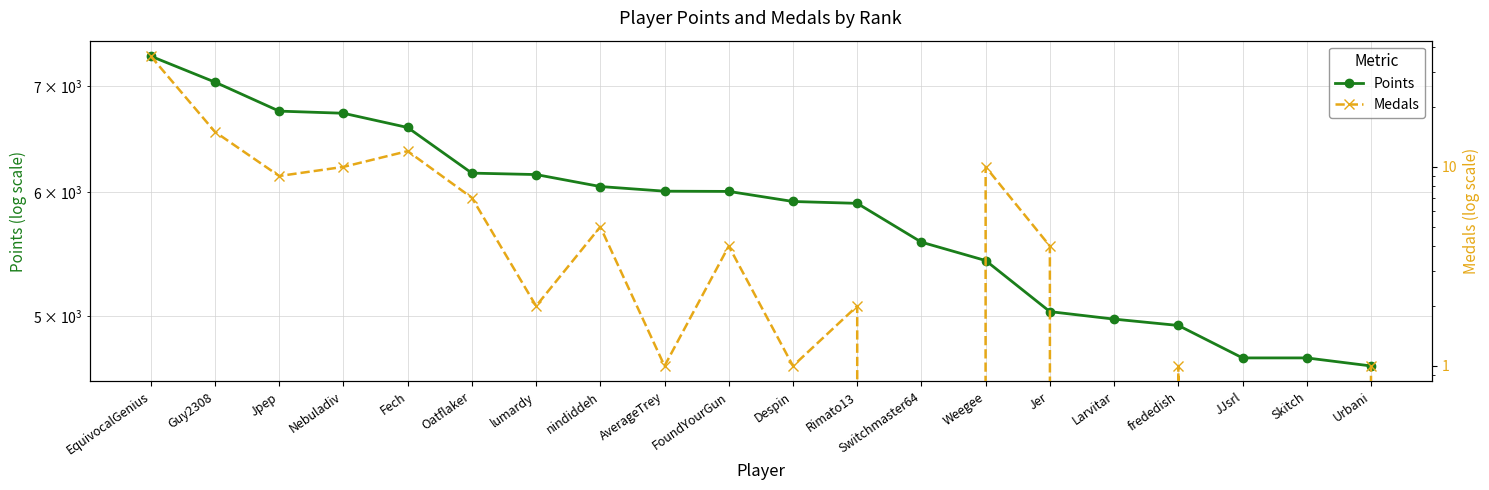

At how many categories does at least one series exceed 720?

20